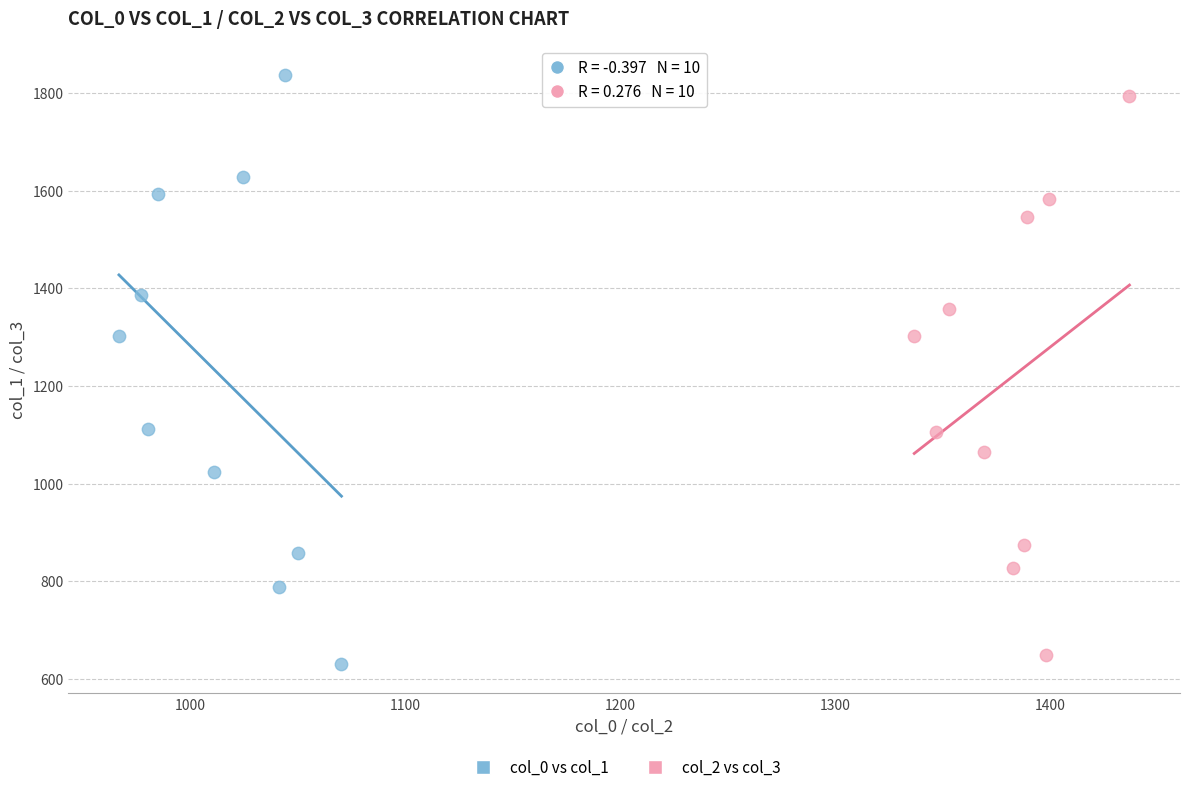

What are all the series names shown in the legend?

col_0 vs col_1, col_2 vs col_3